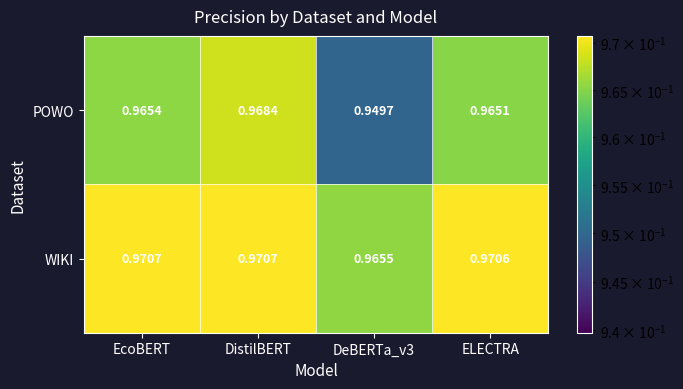

Rank the series at DistilBERT from lowest to highest value.

POWO, WIKI